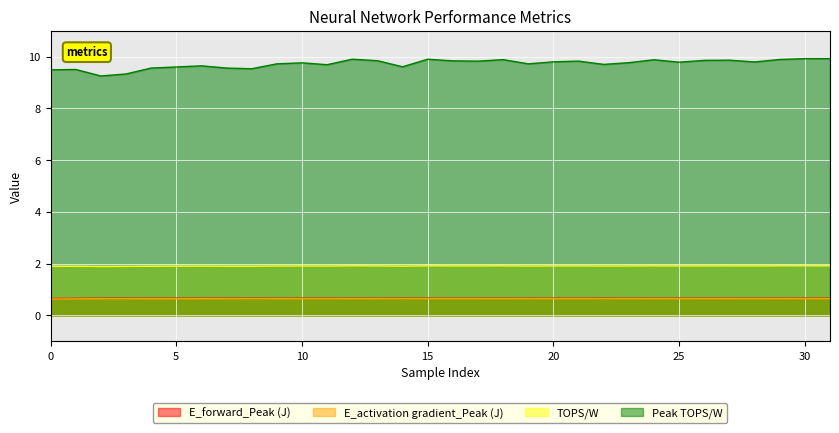

Count the E_forward_Peak (J) values in the range 0 to 1.

32